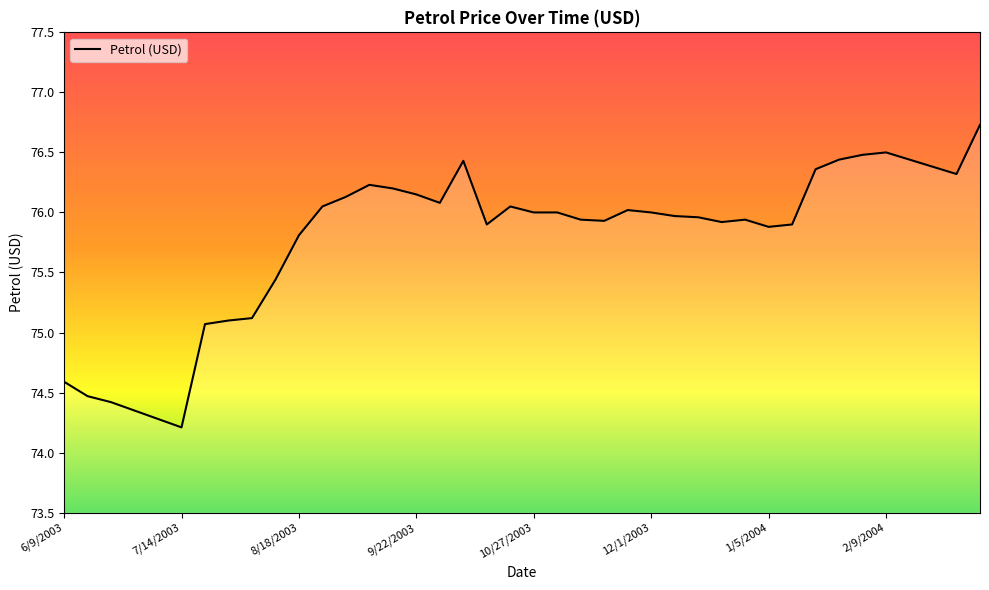

What is the maximum value shown in the chart?

76.7